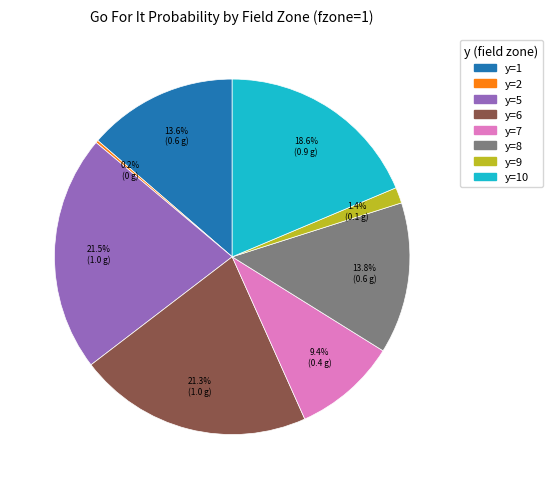

Combined, what portion of the pie is y=1 and y=5?

35.2%